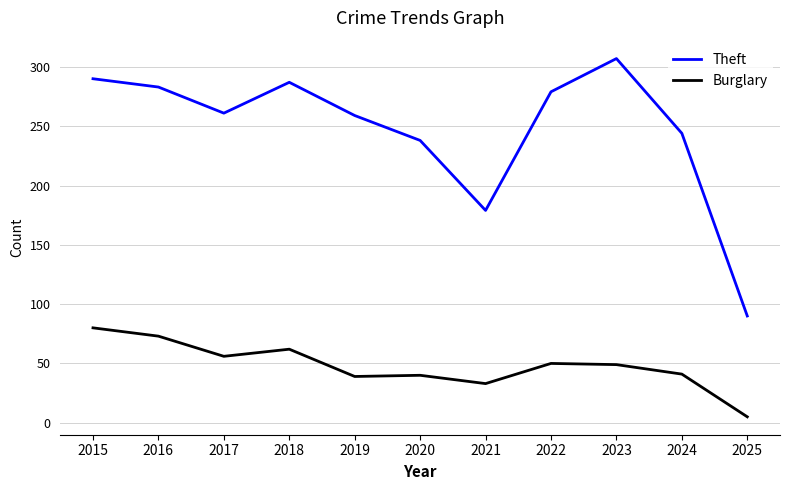

True or false: Burglary and Theft intersect in this chart.

False